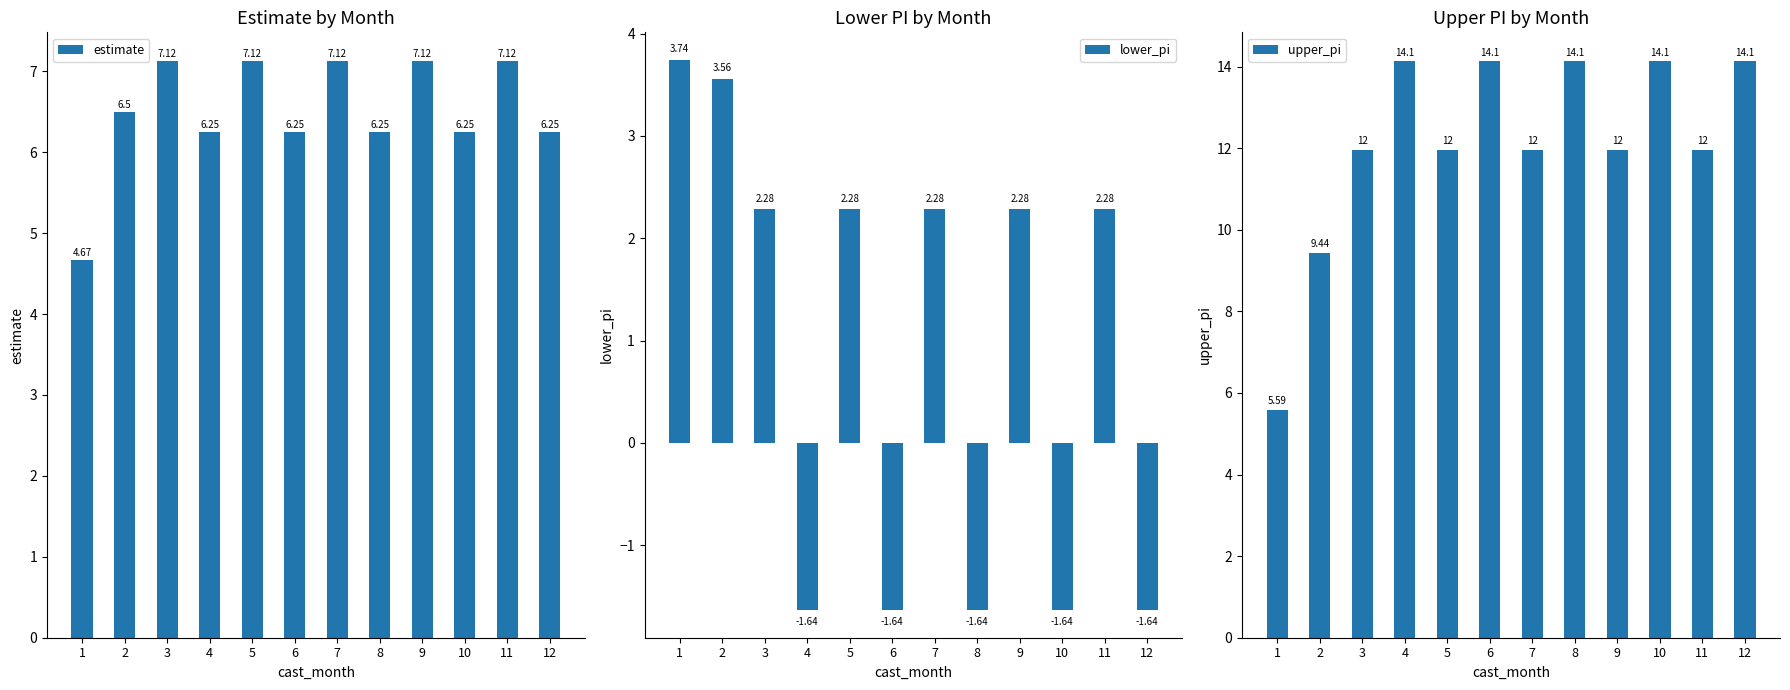

Are the bars grouped side by side (vs. stacked)?

Yes